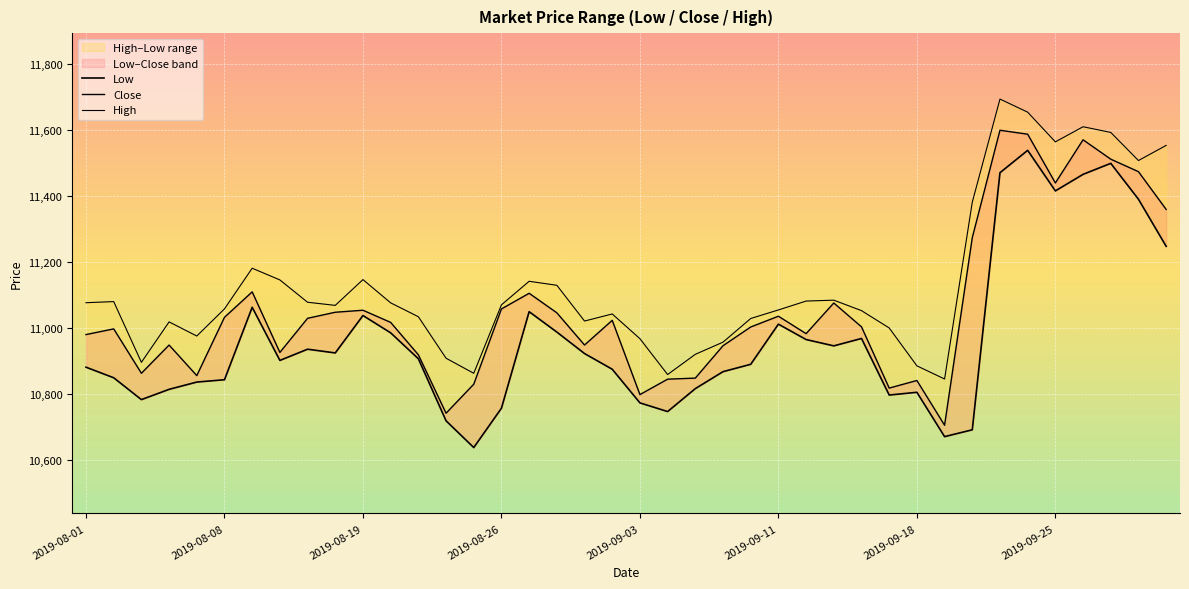

Reading left to right, transcribe all the data shown in this chart.

Low: 10881.0	10849.0	10782.6	10813.8	10835.9	10843.0	11062.8	10901.6	10935.6	10924.3	11037.8	10985.3	10906.7	10718.3	10637.2	10756.5	11049.5	10987.7	10922.4	10874.8	10772.7	10746.3	10816.0	10867.5	10889.8	11011.7	10965.0	10945.8	10968.2	10796.5	10804.8	10670.2	10691.0	11471.3	11539.2	11416.1	11466.3	11499.8	11390.8	11247.9
Close: 10980.0	10997.3	10862.6	10948.2	10855.5	11032.5	11109.7	10925.8	11029.4	11047.8	11053.9	11017.0	10918.7	10741.3	10829.3	11057.8	11105.3	11046.1	10948.3	11023.2	10797.9	10844.7	10847.9	10946.2	11003.0	11035.7	10982.8	11075.9	11003.5	10817.6	10840.7	10704.8	11274.2	11600.2	11588.2	11440.2	11571.2	11512.4	11474.5	11359.9
High: 11076.8	11080.2	10895.8	11018.5	10975.7	11058.0	11181.5	11145.9	11078.2	11068.7	11146.9	11076.3	11034.2	10908.2	10862.5	11070.3	11141.8	11129.7	11021.1	11042.6	10967.5	10858.8	10920.1	10957.0	11028.8	11054.8	11081.8	11084.5	11052.7	11000.1	10885.2	10845.2	11381.9	11694.8	11655.0	11565.0	11610.8	11593.6	11508.2	11554.2